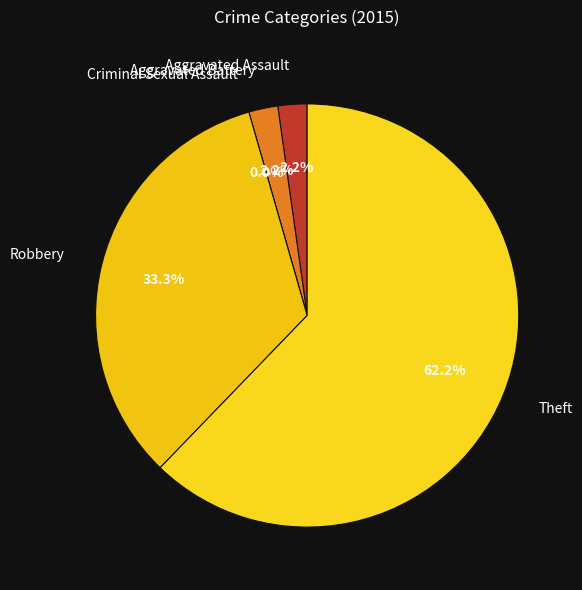

What is the ratio of the value at Theft to the value at Aggravated Battery?

28.0